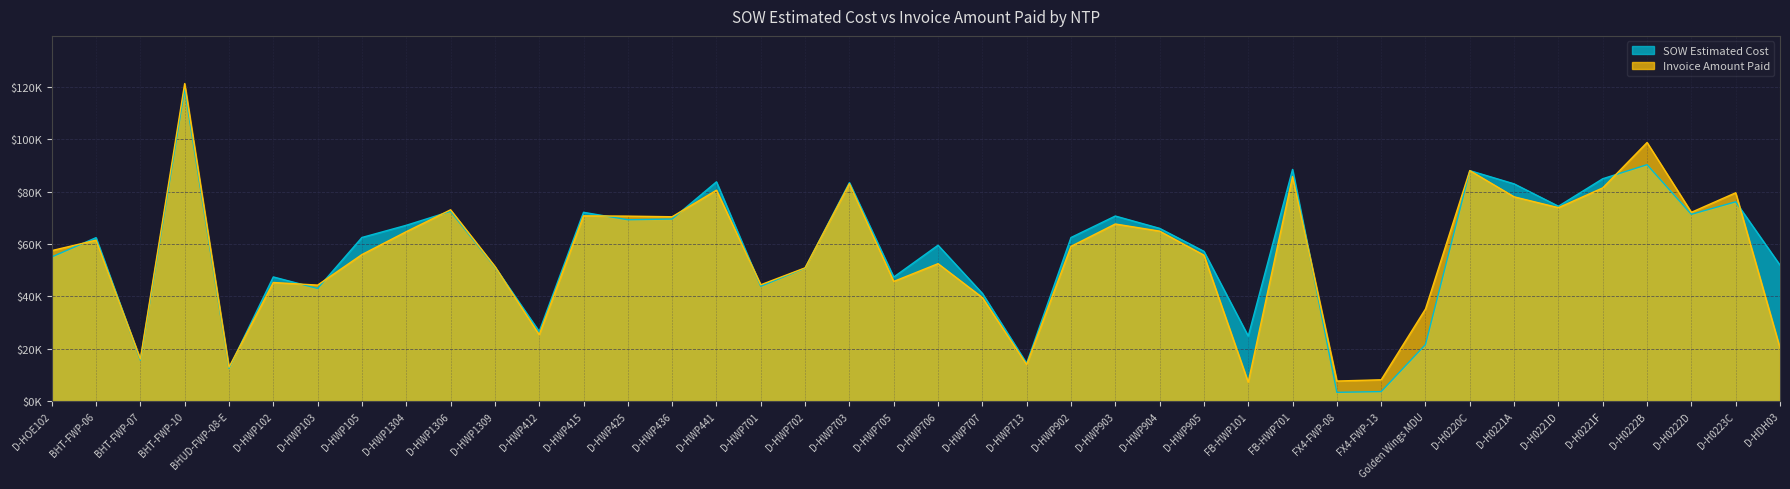

Rank the series at D-HWP701 from highest to lowest value.

Invoice Amount Paid, SOW Estimated Cost